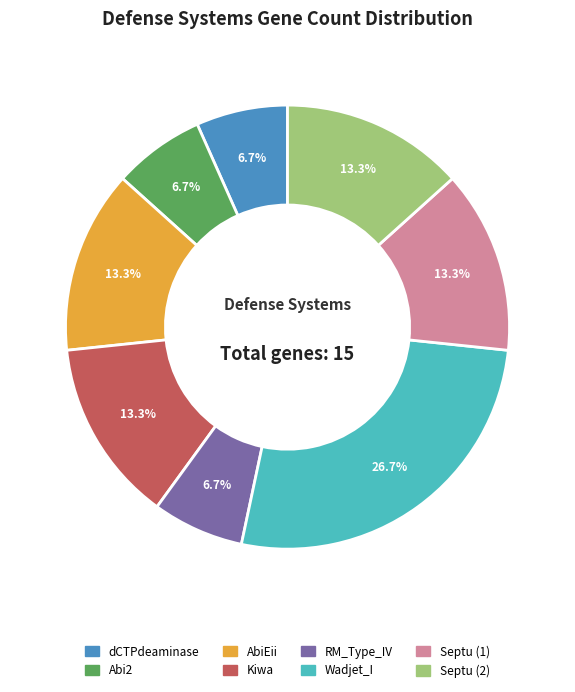

Does Wadjet_I represent more than half of the total?

No